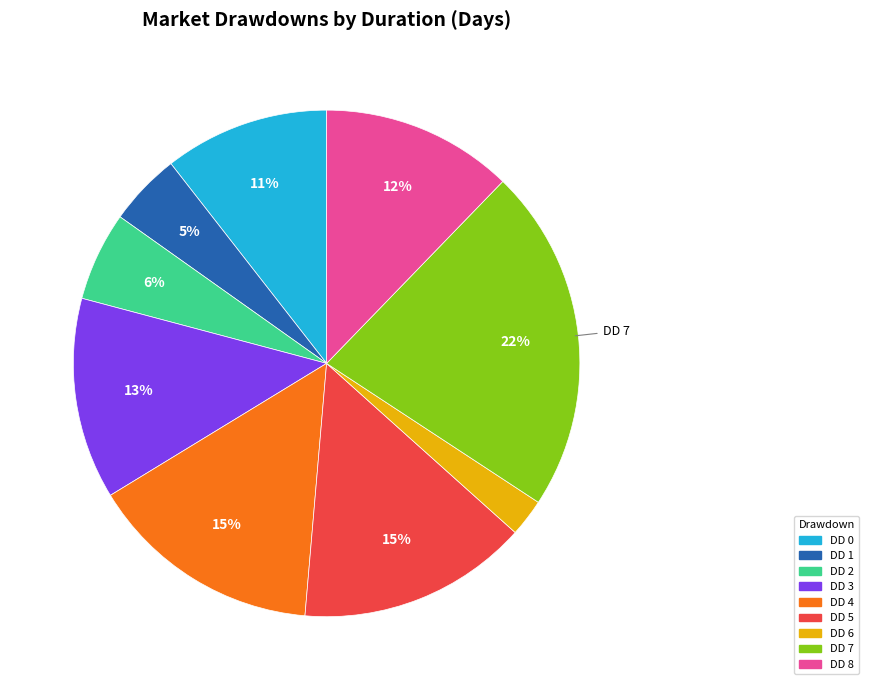

Count the number of slices in the pie.

9